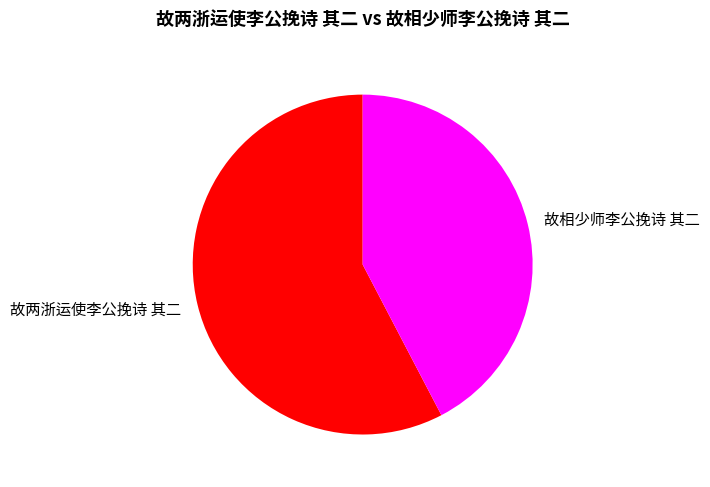

The 故相少师李公挽诗 其二 slice represents 42% of the pie. True or false?

True